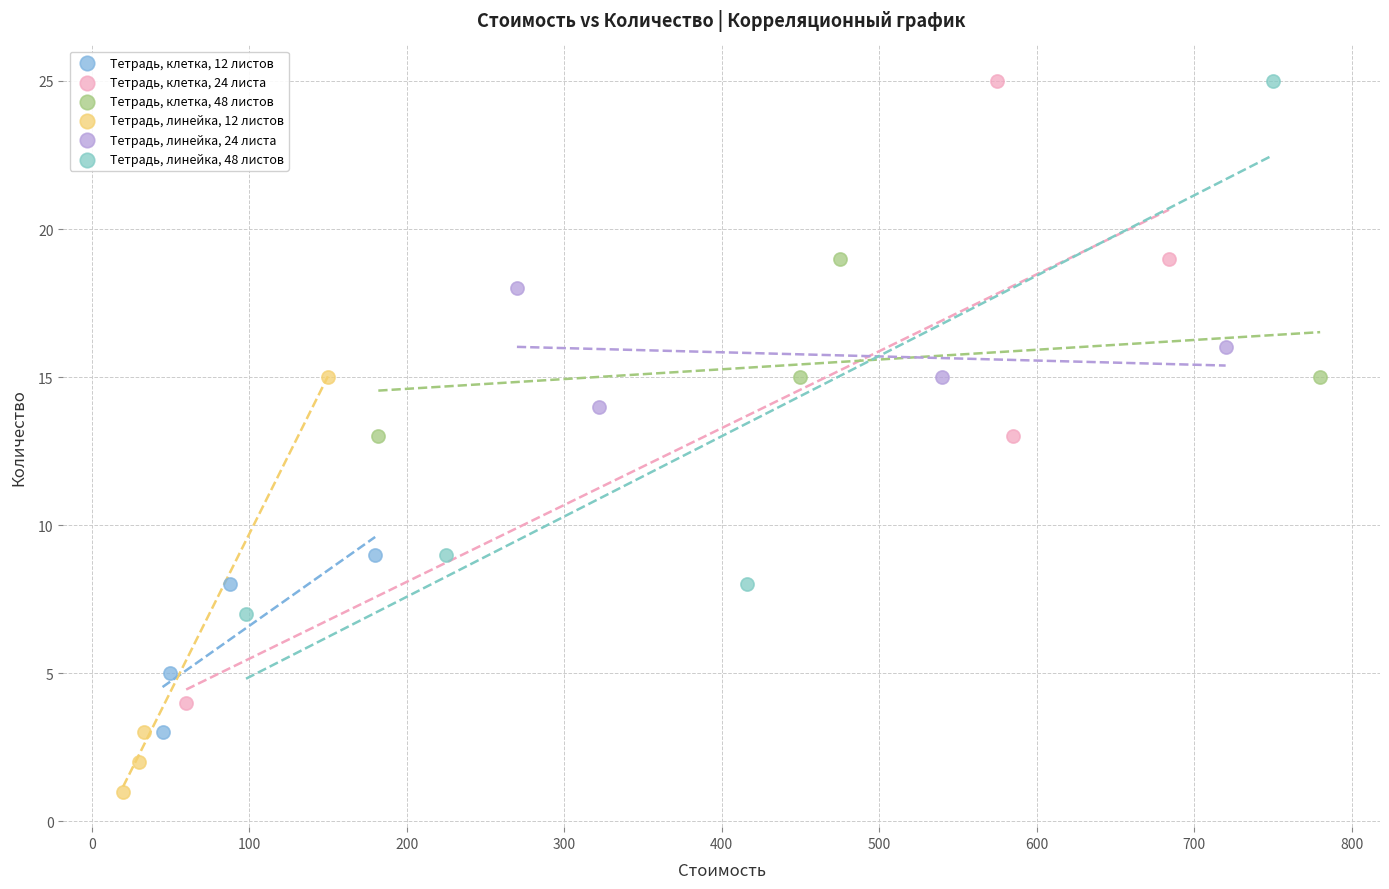

Which series contains the lowest Y value?

Тетрадь, линейка, 12 листов